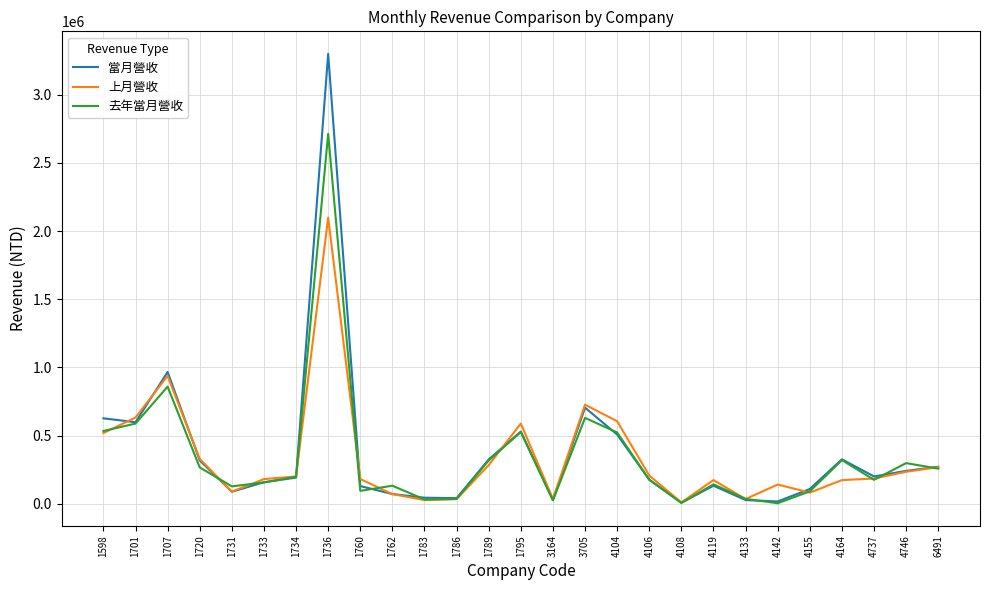

The value of 當月營收 at 1795 is 529896. True or false?

True